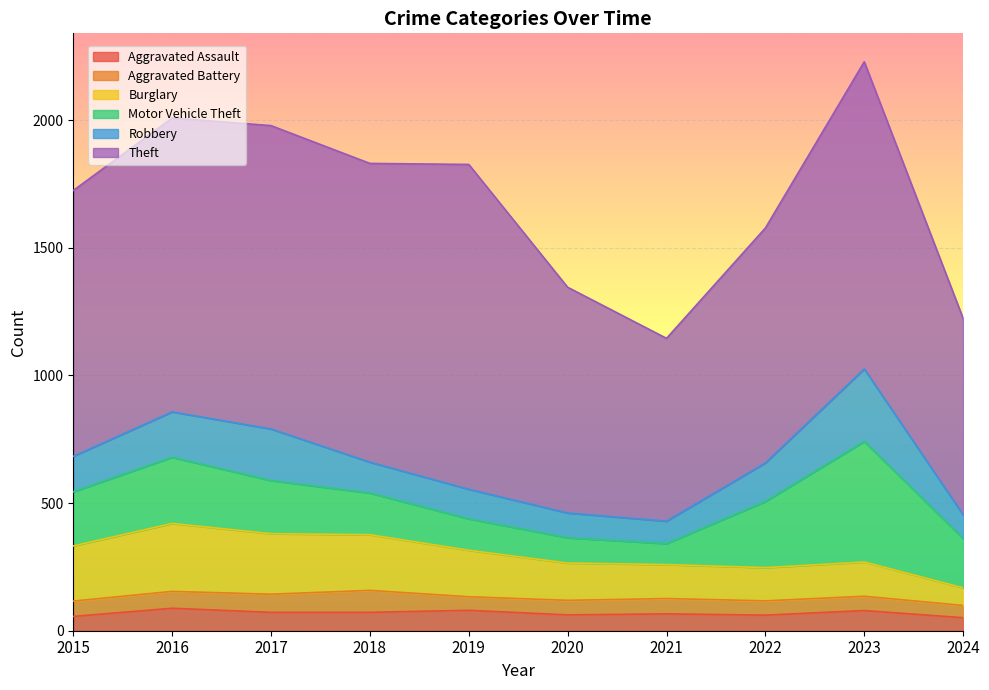

What is the average value of the Aggravated Battery series?

61